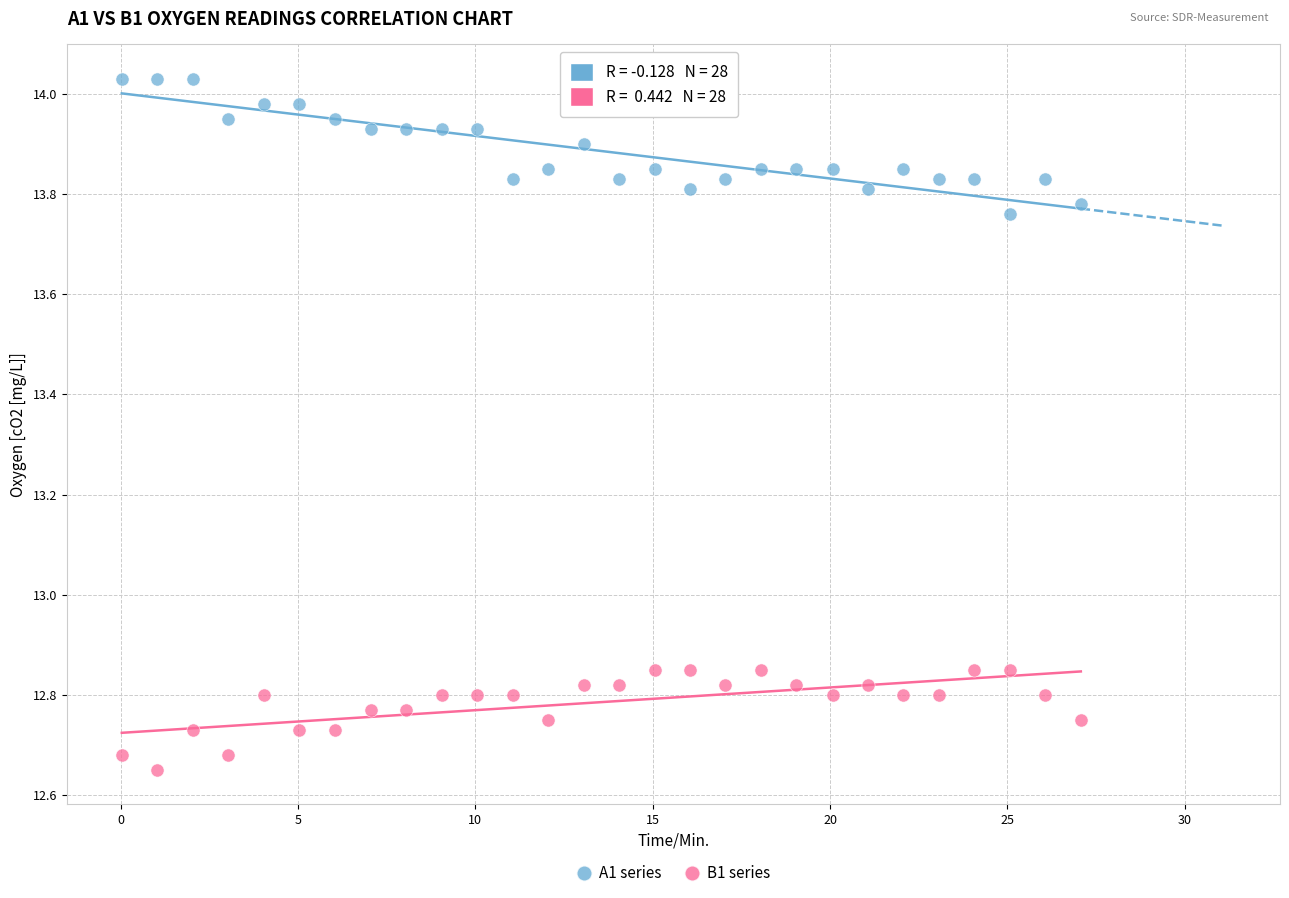

Across all data points, what is the range of X values (max minus min)?

27.0